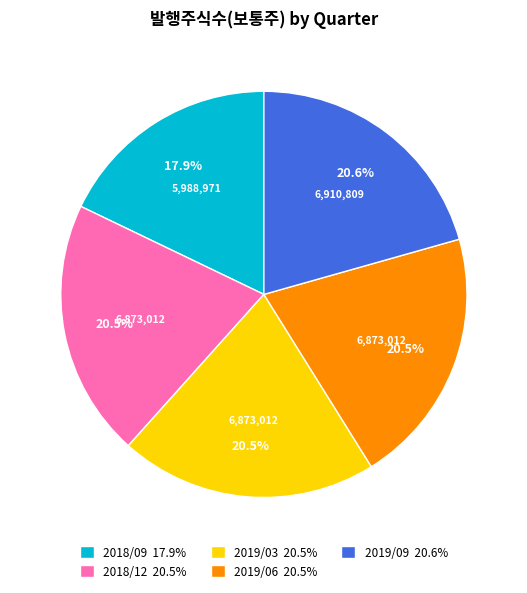

Do 2018/09 and 2019/03 together represent more than half of the pie?

No